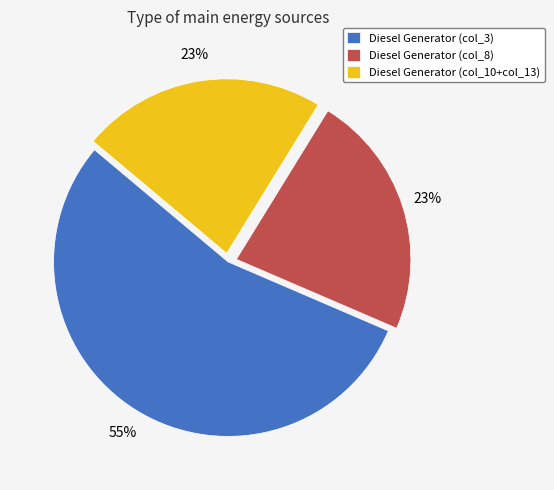

What is the ratio of the value at Diesel Generator (col_8) to the value at Diesel Generator (col_3)?

0.4